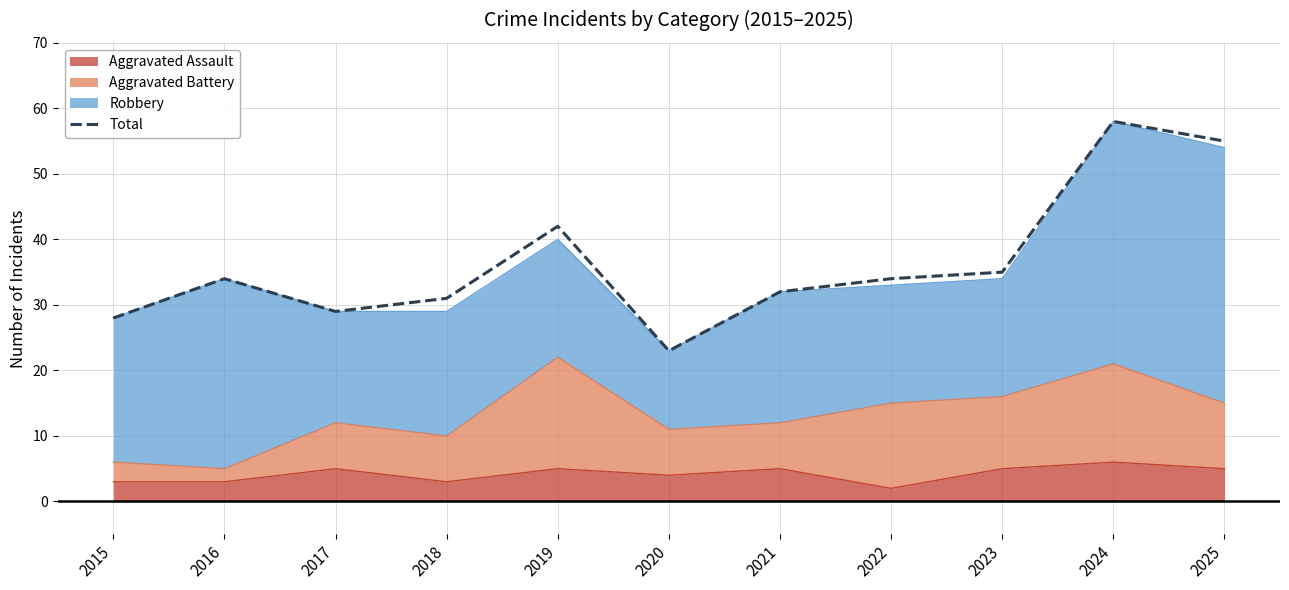

Which label corresponds to the smallest value in the chart?

2020